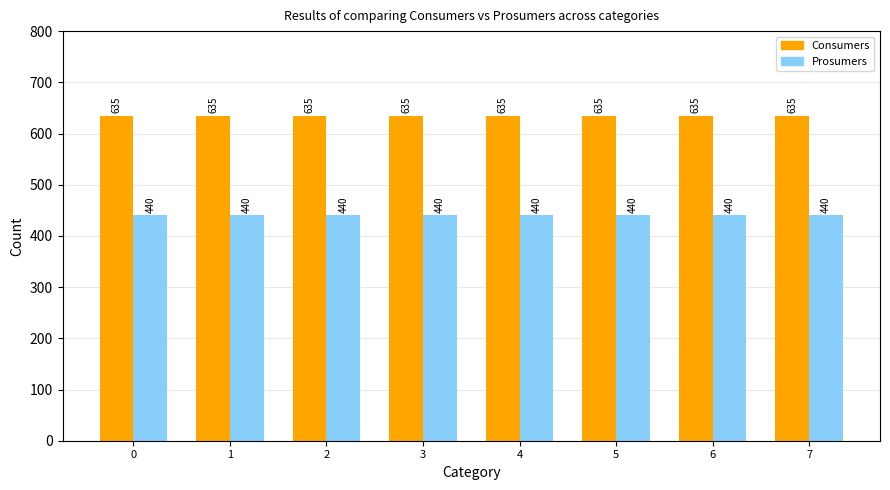

What is the value of the Consumers bar at the 2nd from the left?

635